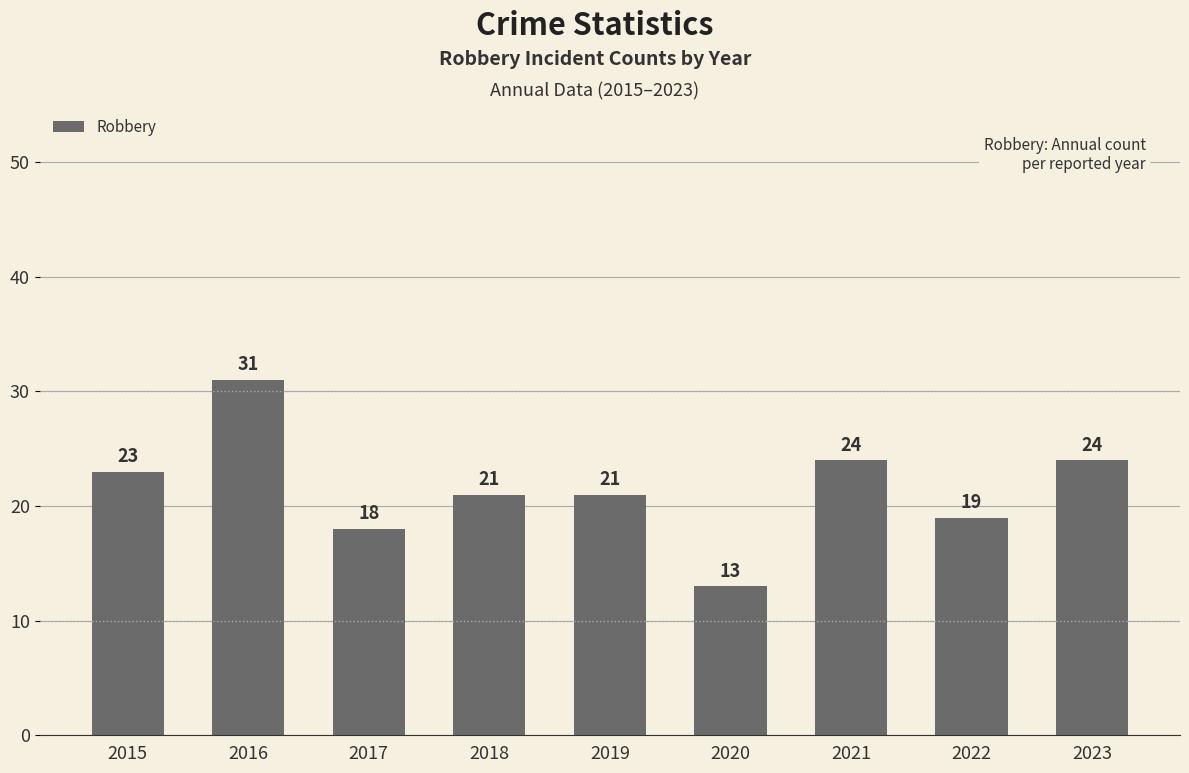

What is the value of the 6th bar from the left?

13